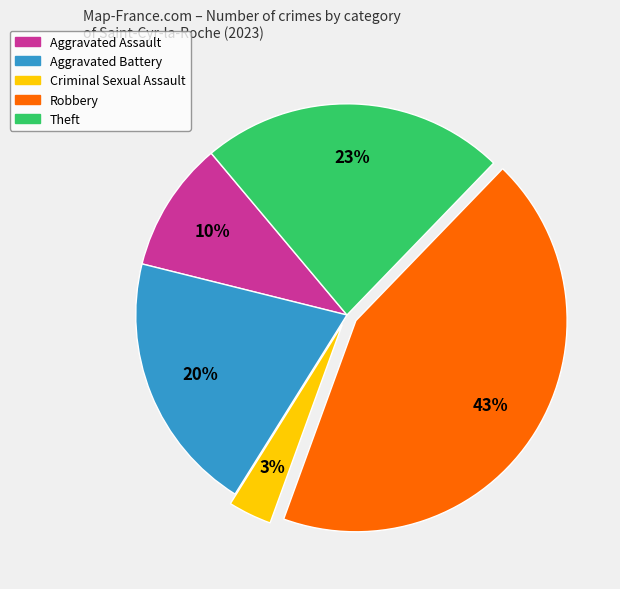

To the nearest percent, what is the average slice percentage?

20%